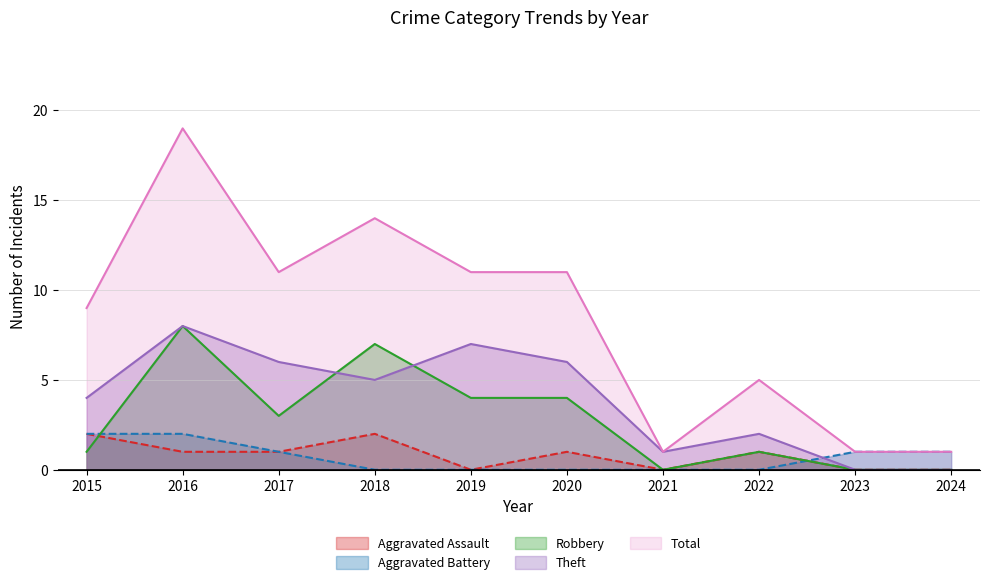

What is the difference between the highest and lowest values at 2018?

14